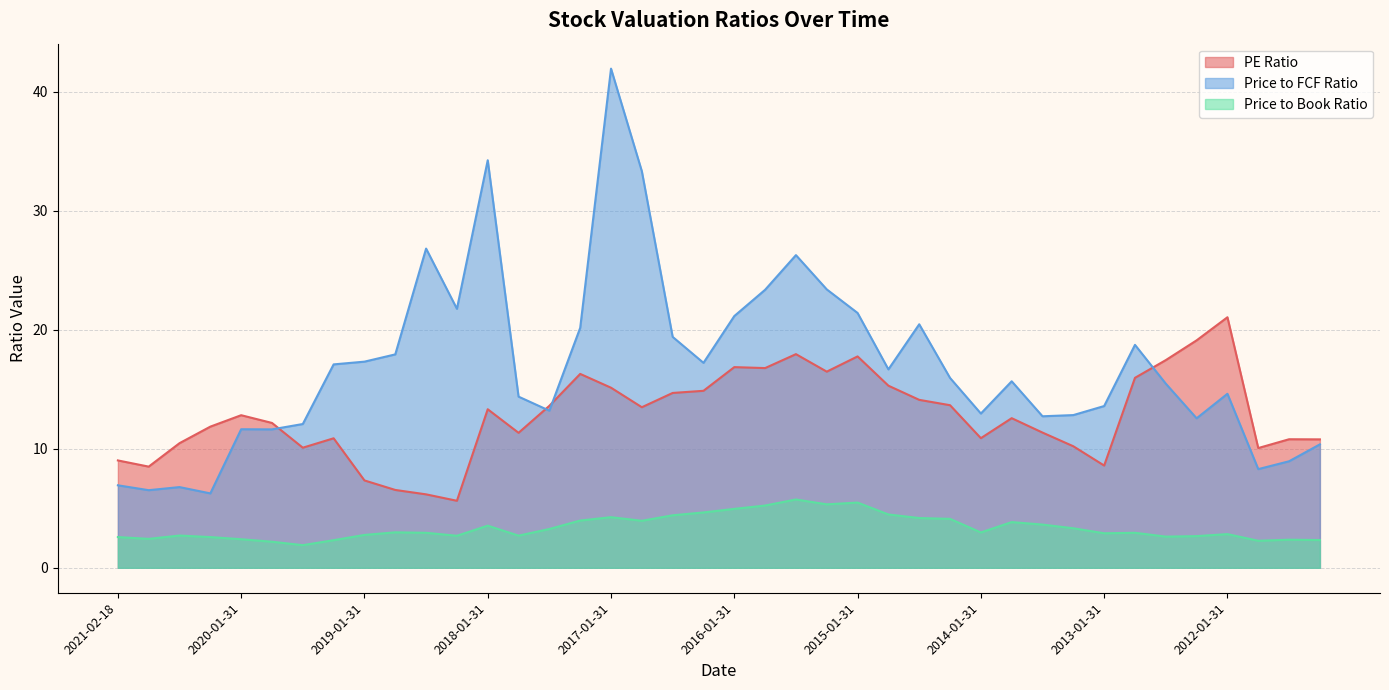

What is the minimum value shown in the chart?

1.9